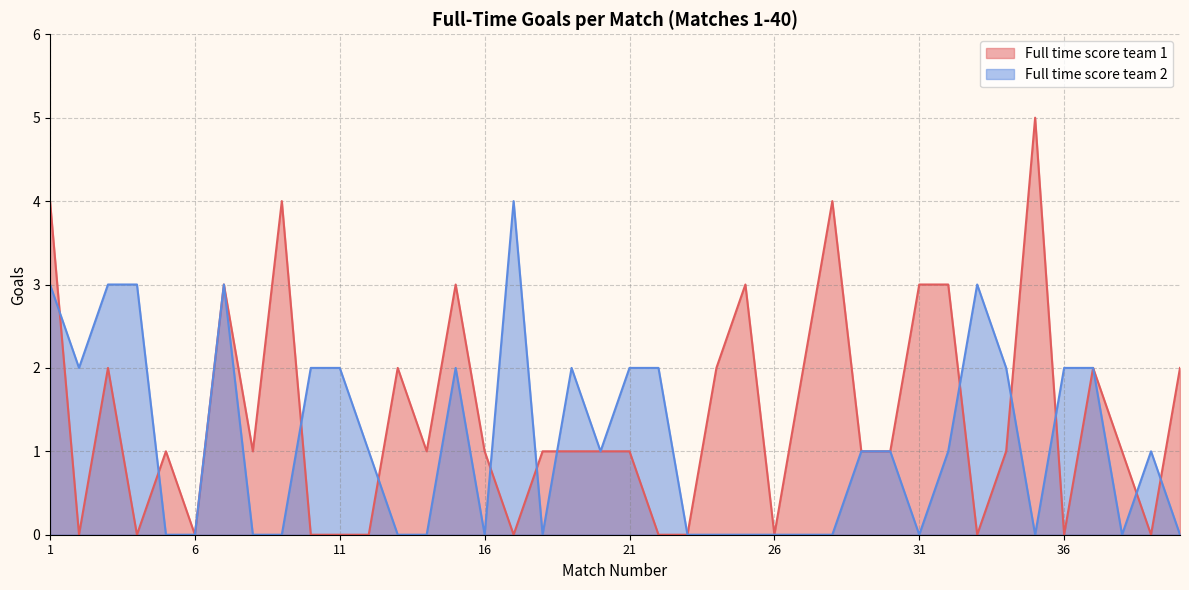

Count the number of categories in the chart.

40